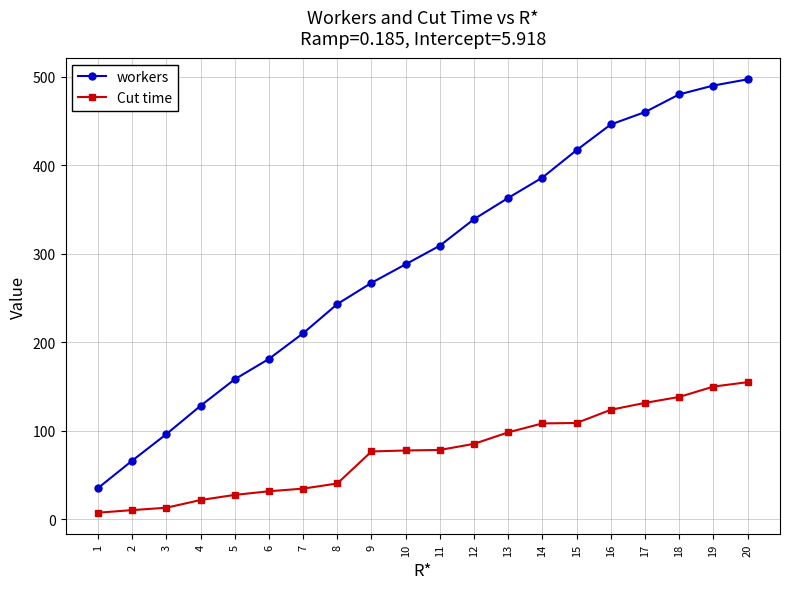

What is the value of the workers point at the 15th from the left?

417.0